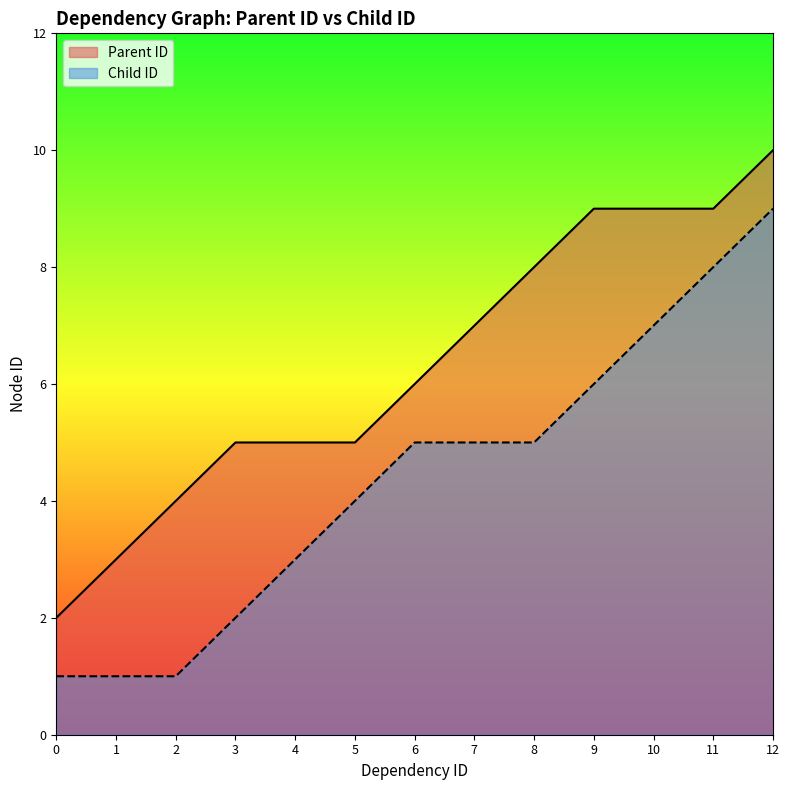

The value of Child ID at 1 is 2. True or false?

False